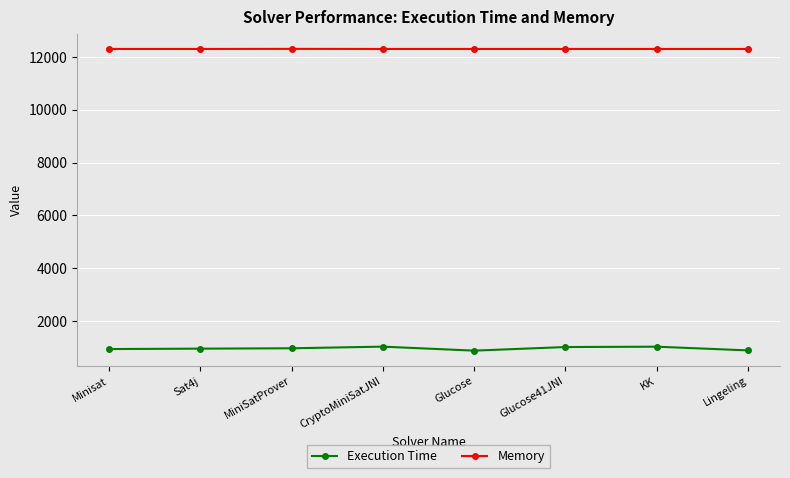

The value of Memory at Lingeling is 12294. True or false?

True